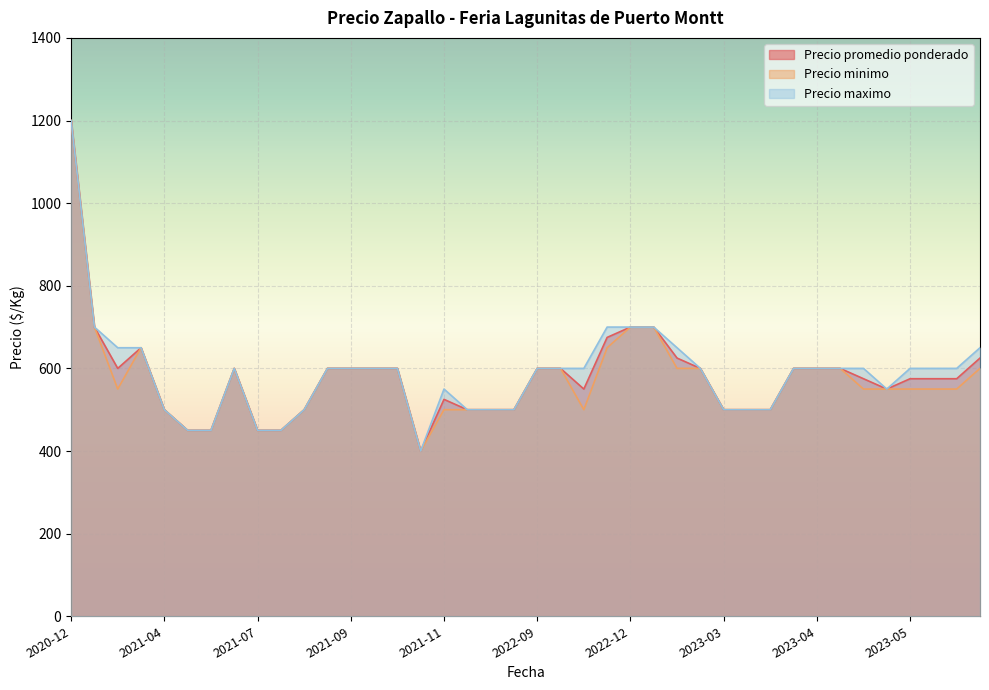

At which category is the sum across all series the highest?

2020-12